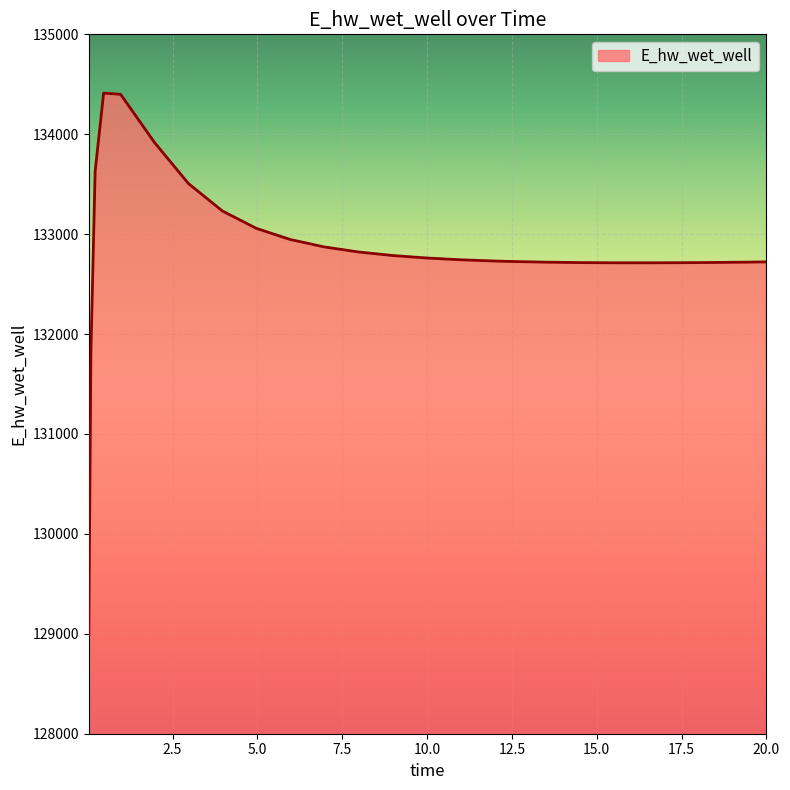

How many lines are shown in the chart?

1